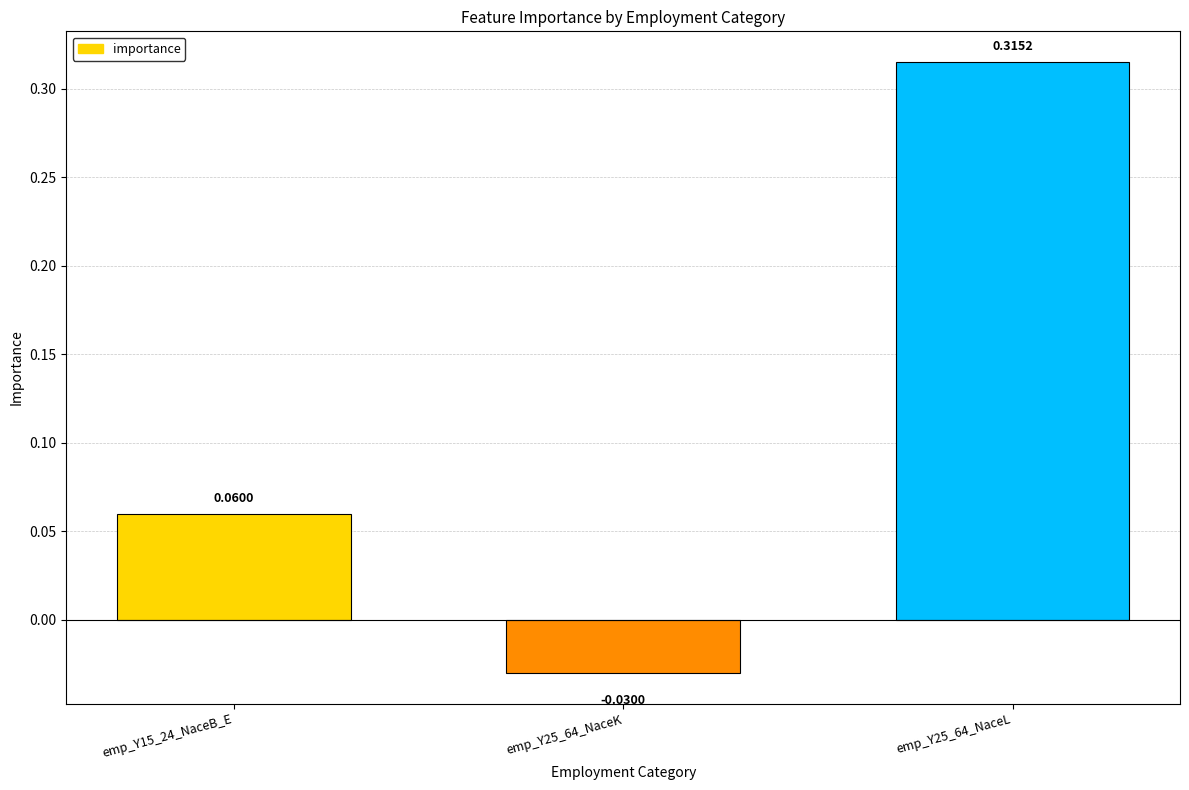

What position from the left is emp_Y25_64_NaceK?

2